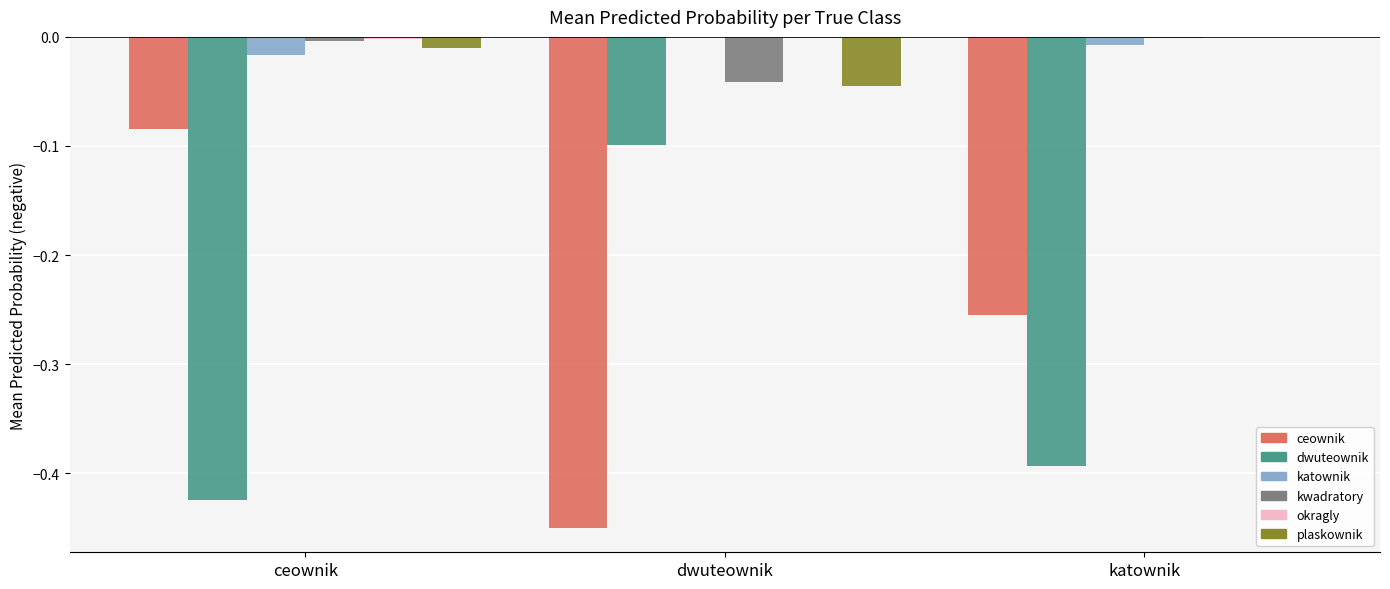

At which category is the sum across all series the highest?

ceownik